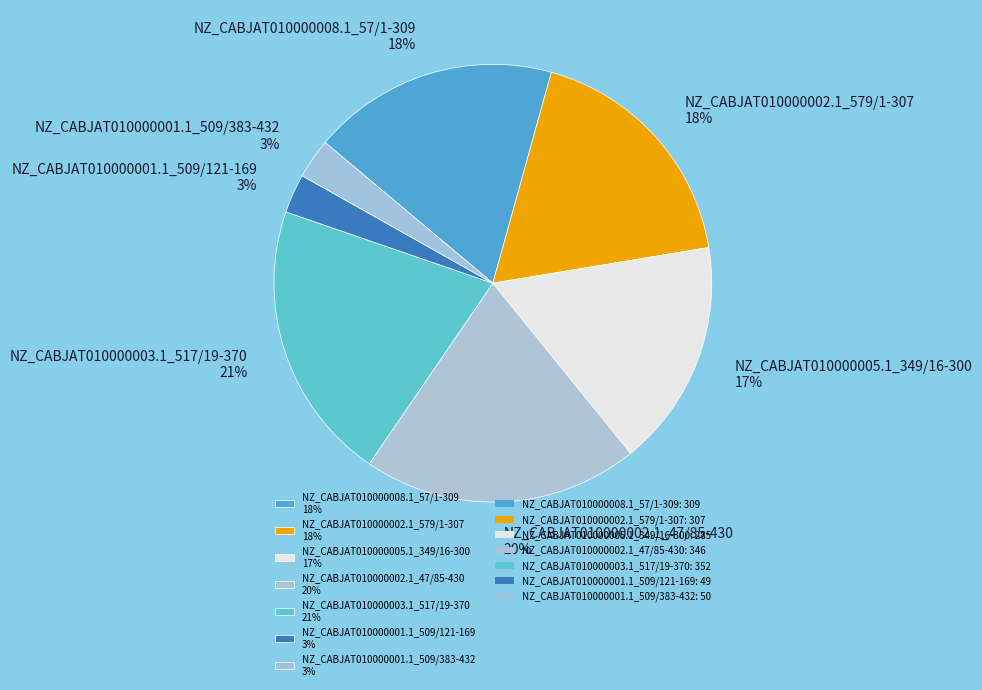

Is it true that NZ_CABJAT010000005.1_349/16-300 is 23% of the pie?

False